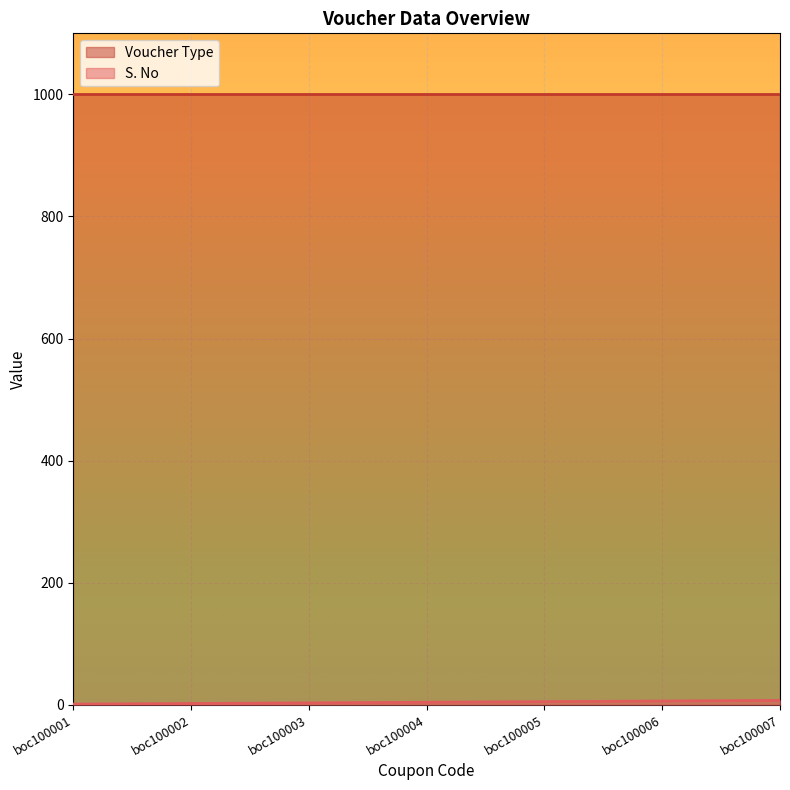

At which label is the value closest to 4?

boc100004